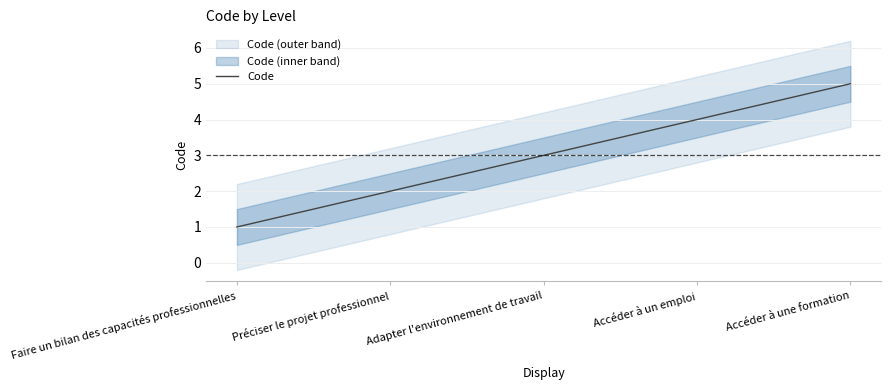

What is the difference between the second highest and second lowest values?

2